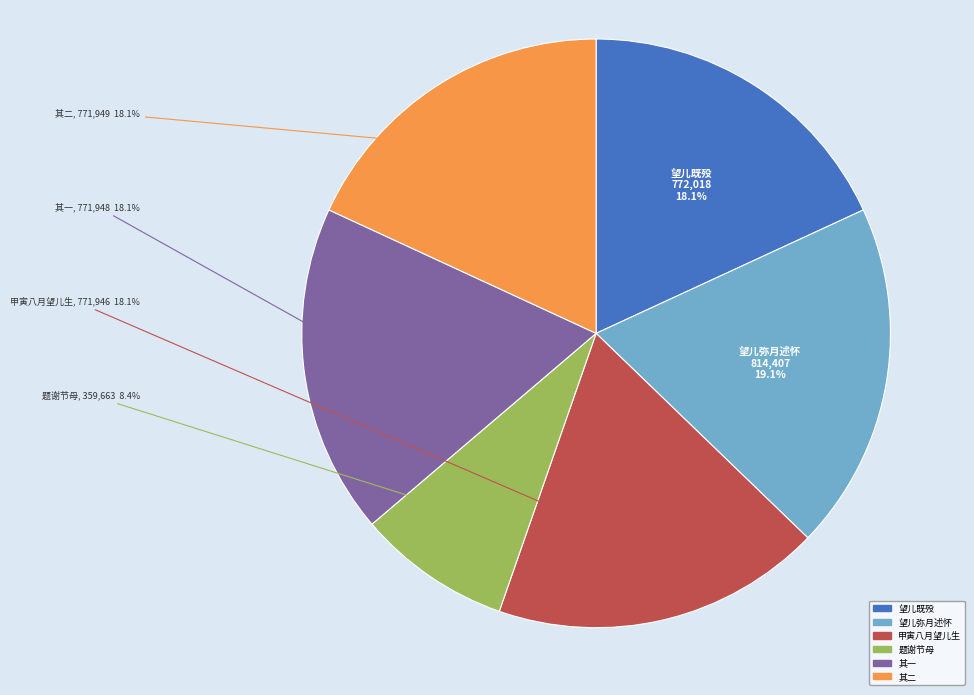

Is there a majority slice in this chart?

No